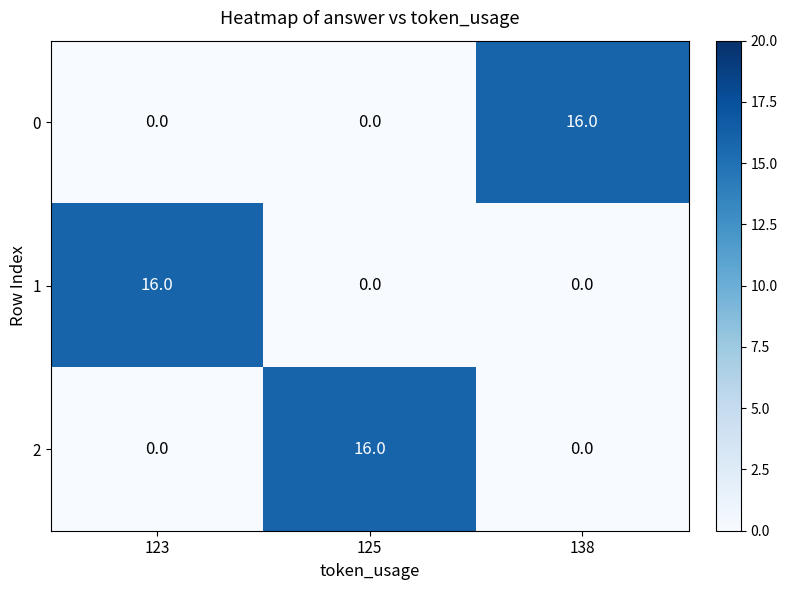

What is the maximum value shown in the chart?

16